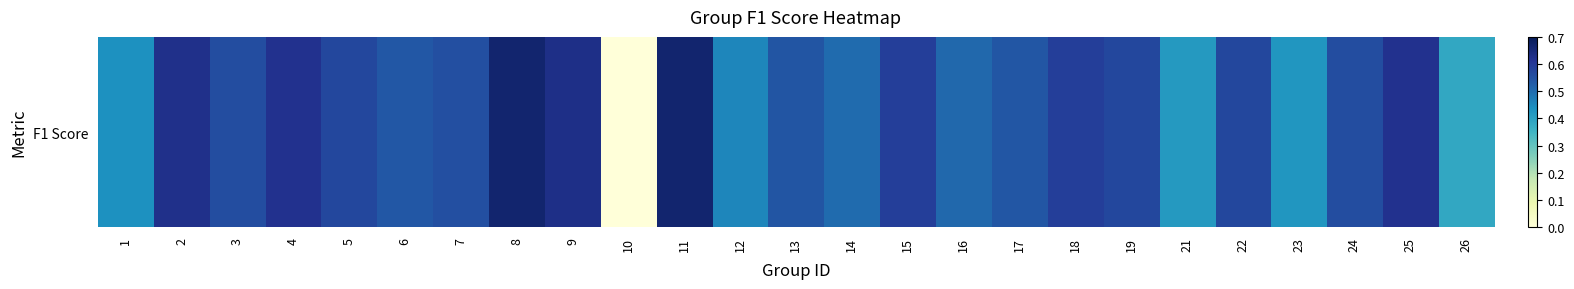

Between 22 and 24, which is larger?

22